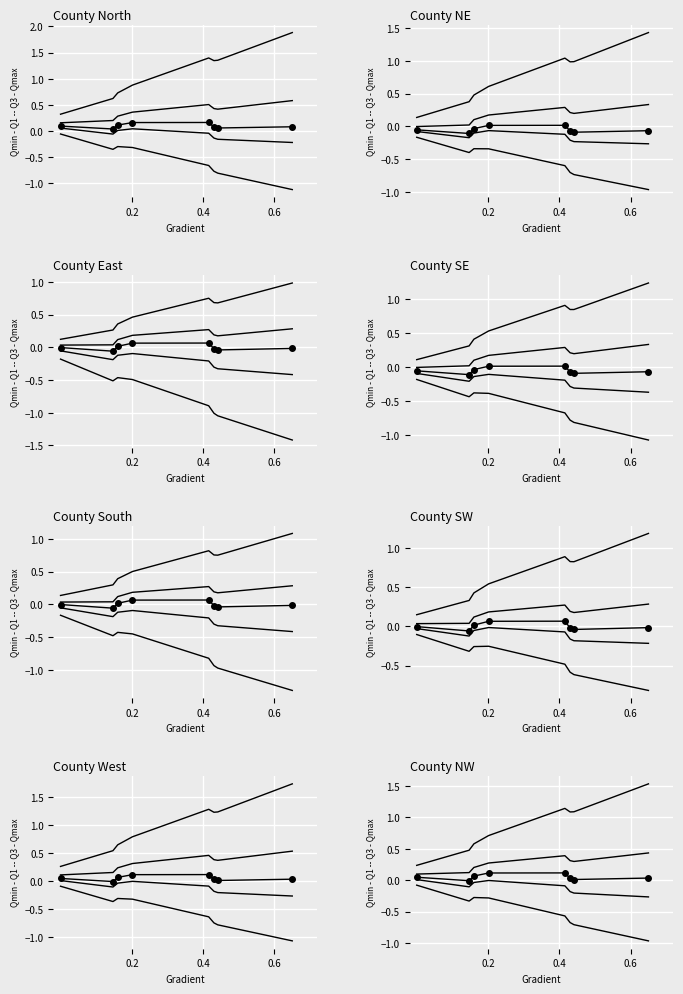

The Qmax series shows 1.8 at 6. True or false?

False